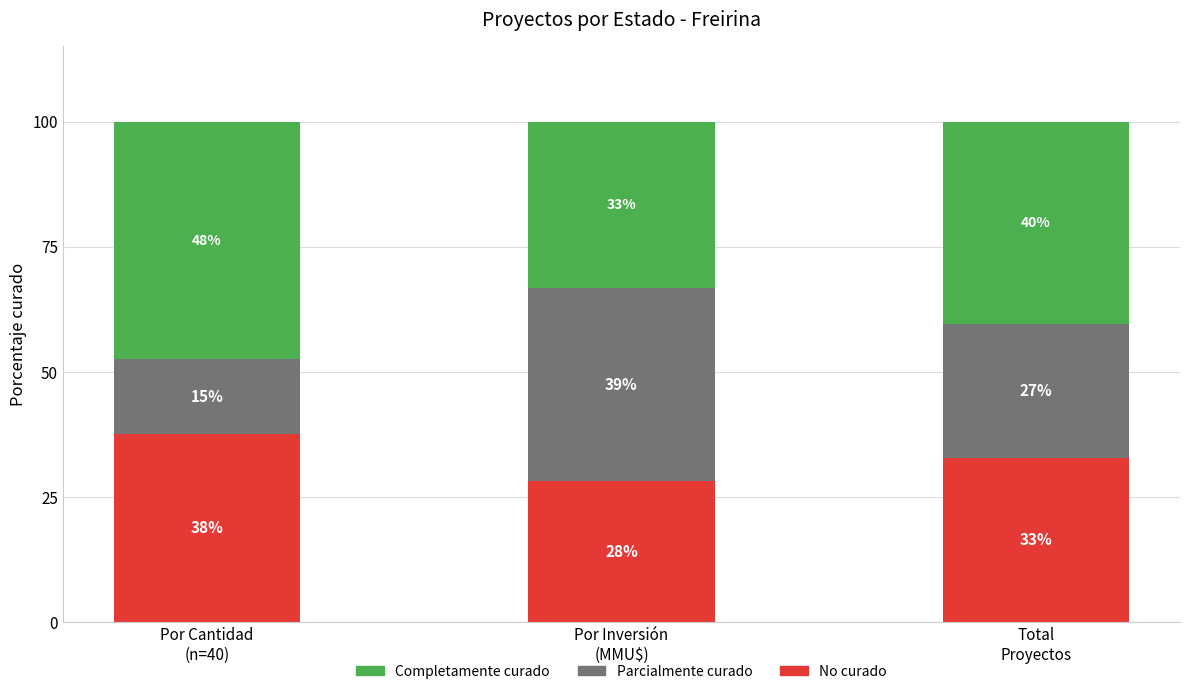

Rank the series by their maximum value, from lowest to highest.

No curado, Parcialmente curado, Completamente curado